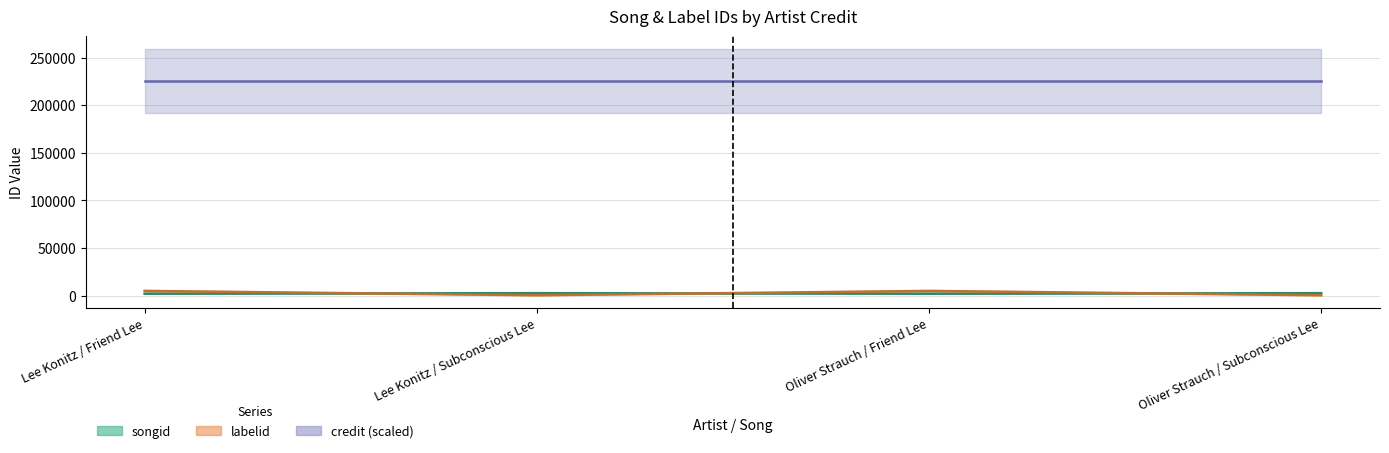

What value does the songid series have at Oliver Strauch / Subconscious Lee?

2608.6